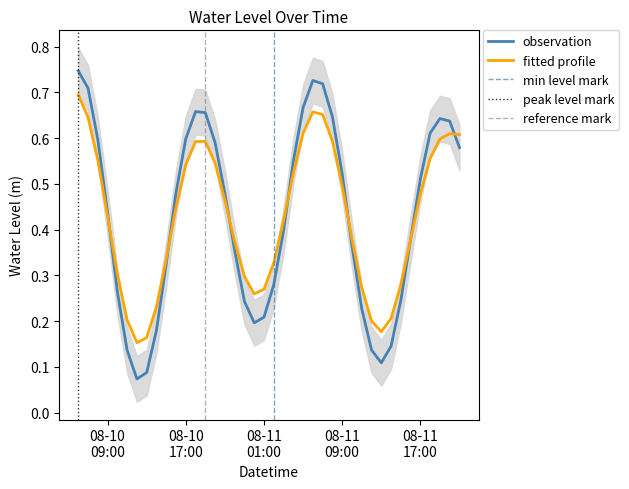

Where is the data nearest to the value 0?

2024-08-10 12:00:00